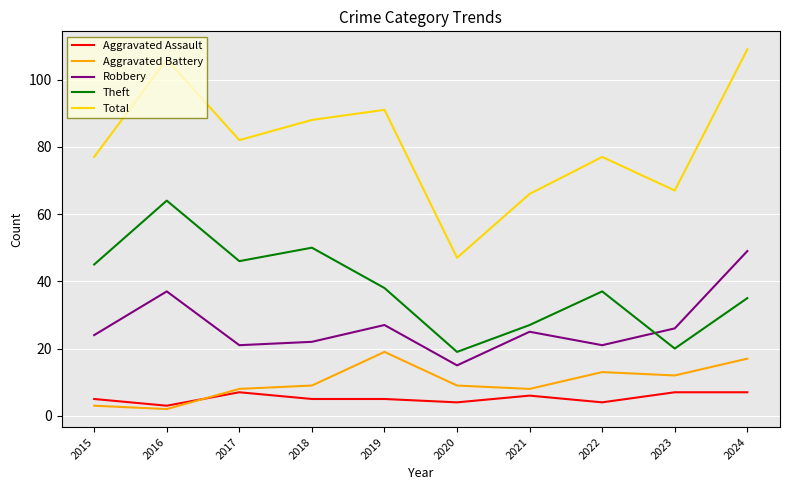

Does the chart display data point markers on the line(s)?

No